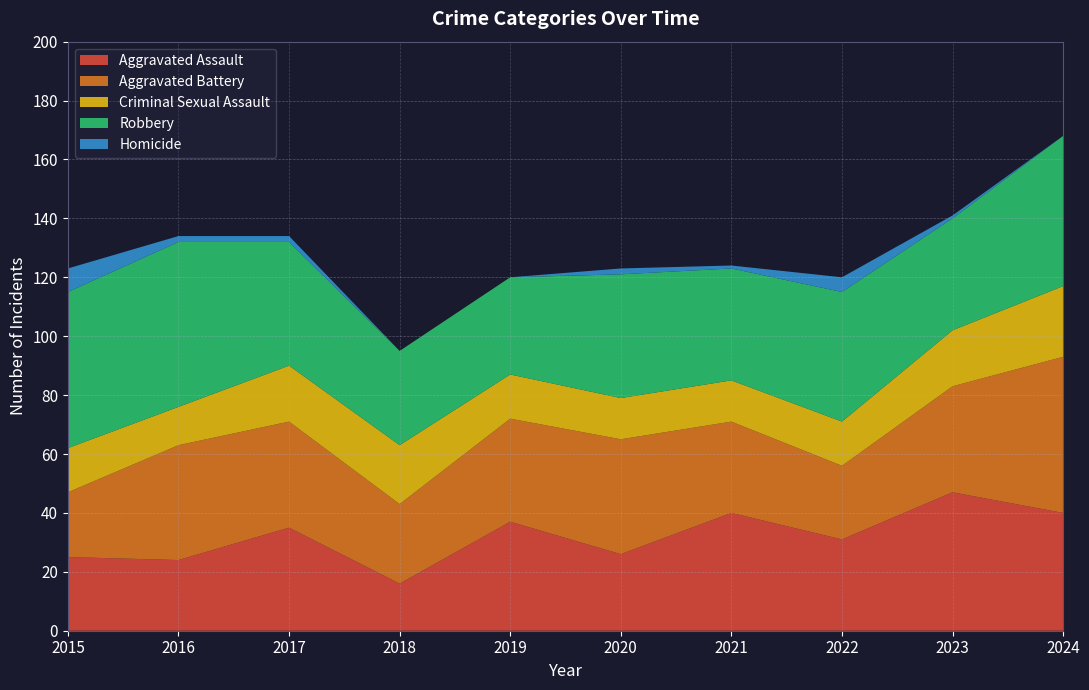

Reading right to left, list all the values displayed in this chart.

Aggravated Assault: 40	47	31	40	26	37	16	35	24	25
Aggravated Battery: 53	36	25	31	39	35	27	36	39	22
Criminal Sexual Assault: 24	19	15	14	14	15	20	19	13	15
Robbery: 51	38	44	38	42	33	32	42	56	53
Homicide: 0	1	5	1	2	0	0	2	2	8